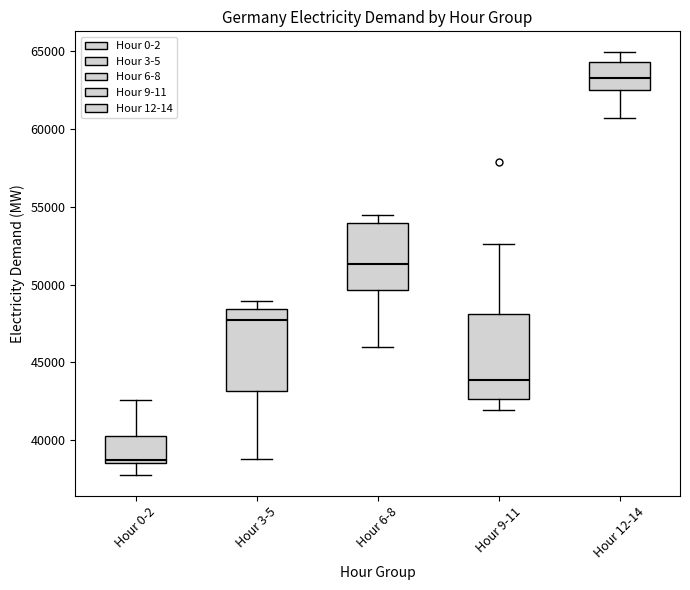

Which box's median line is the highest?

Hour 12-14